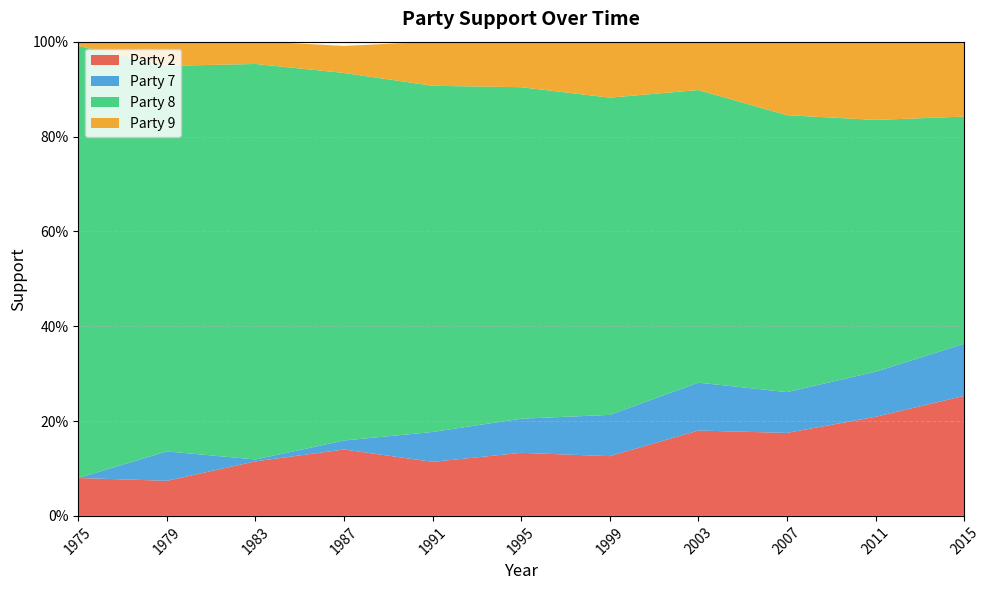

Reading left to right, extract all data points from this chart.

Party 2: 0.1	0.1	0.1	0.1	0.1	0.1	0.1	0.2	0.2	0.2	0.3
Party 7: 0.0	0.1	0.0	0.0	0.1	0.1	0.1	0.1	0.1	0.1	0.1
Party 8: 0.9	0.8	0.8	0.8	0.7	0.7	0.7	0.6	0.6	0.5	0.5
Party 9: 0.0	0.1	0.0	0.1	0.1	0.1	0.1	0.1	0.2	0.2	0.2